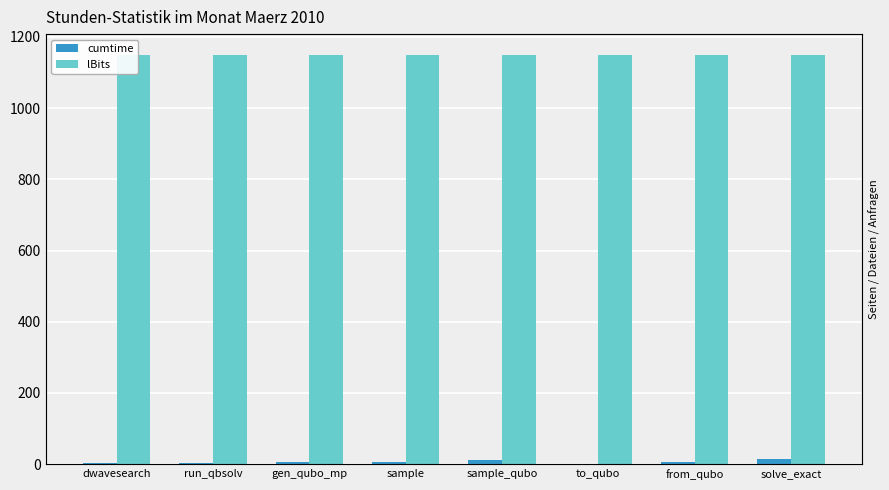

How many groups of bars are there?

8